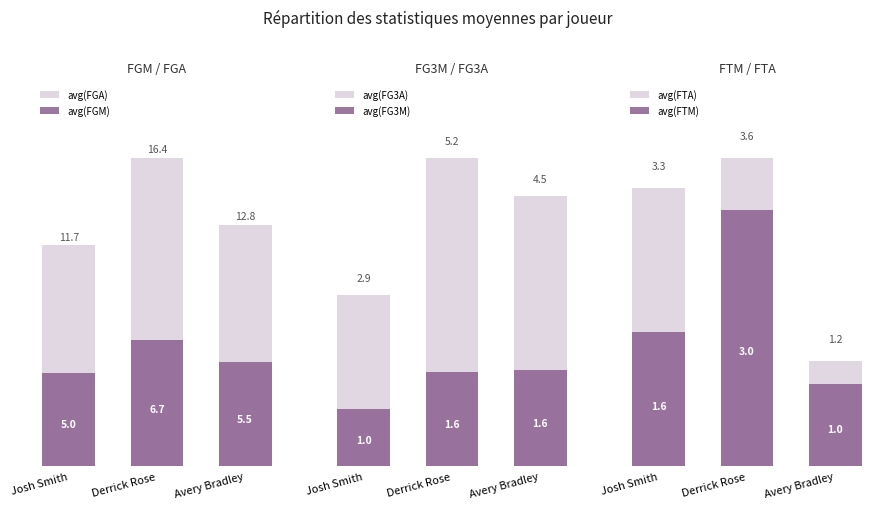

Where is avg(FGA) nearest to the value 14?

Avery Bradley